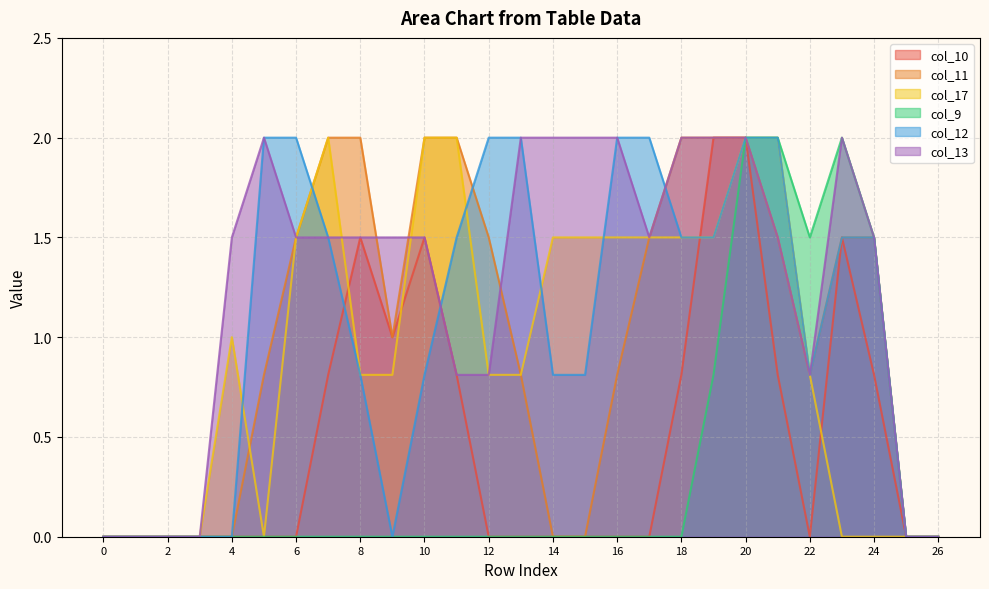

Which series changed the most between 6 and 7?

col_10